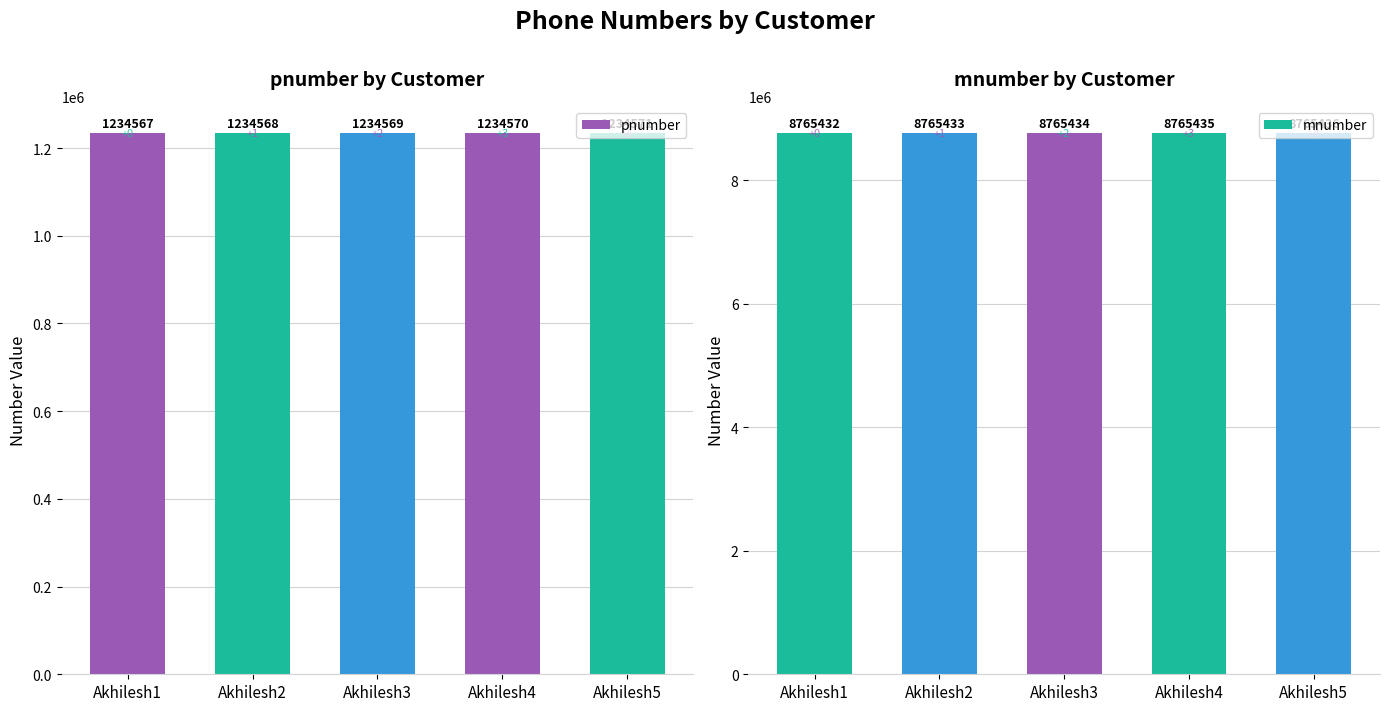

Where is mnumber nearest to the value 8765434?

Akhilesh3